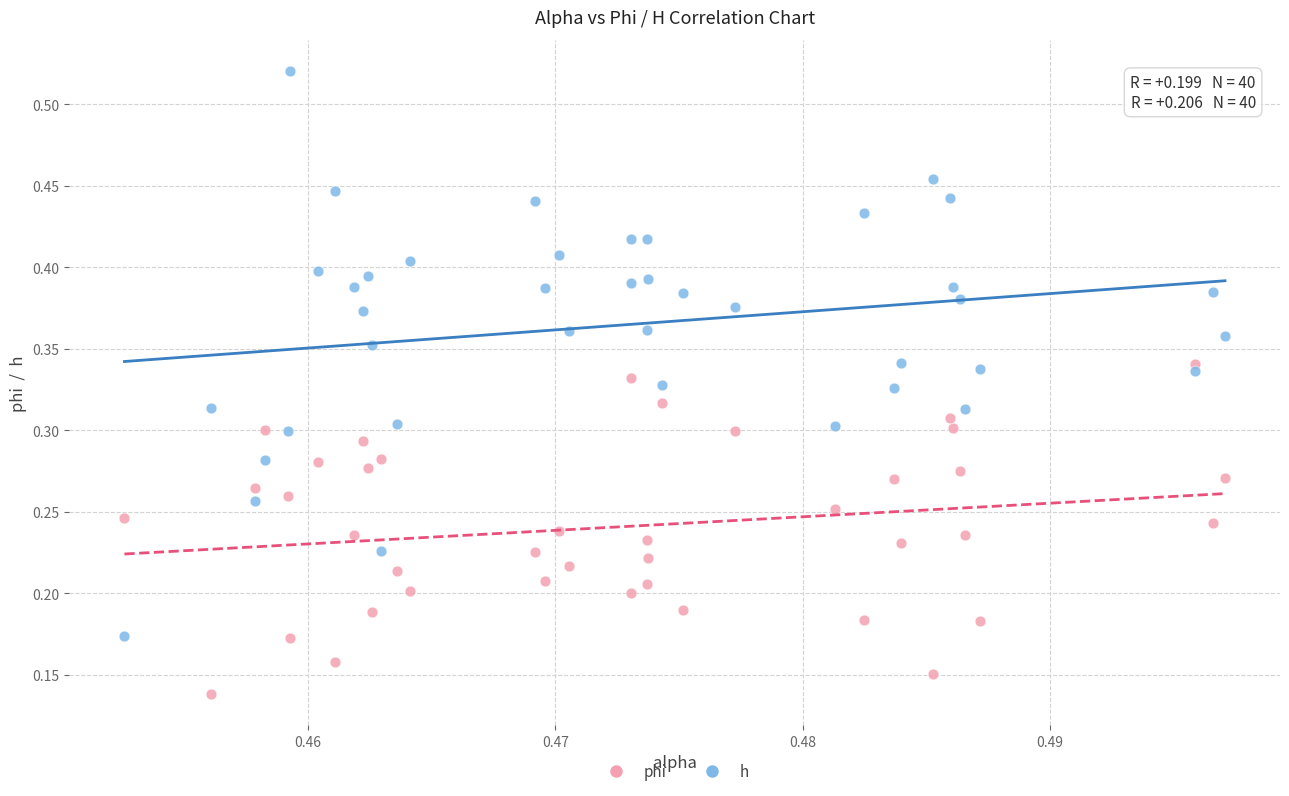

Which series contains the lowest Y value?

phi